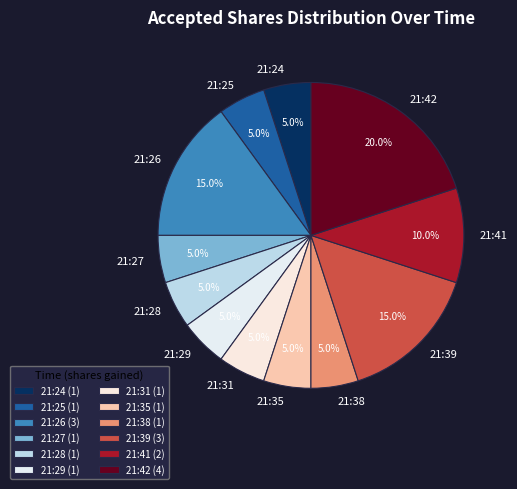

Which has a higher value, 21:42 or 21:27?

21:42